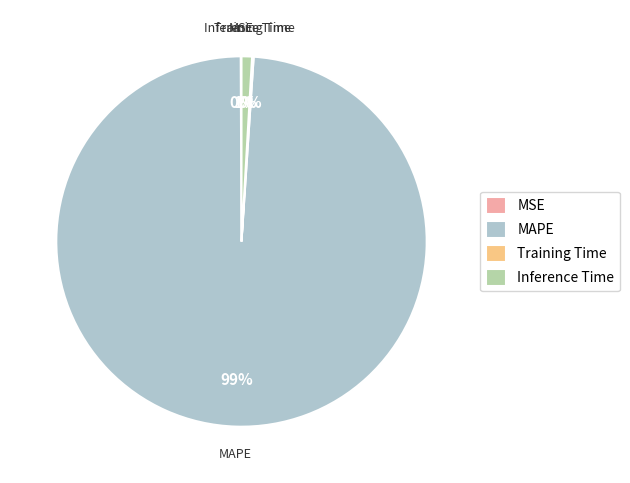

To the nearest percent, what is the difference between the largest and smallest slice percentages?

99%